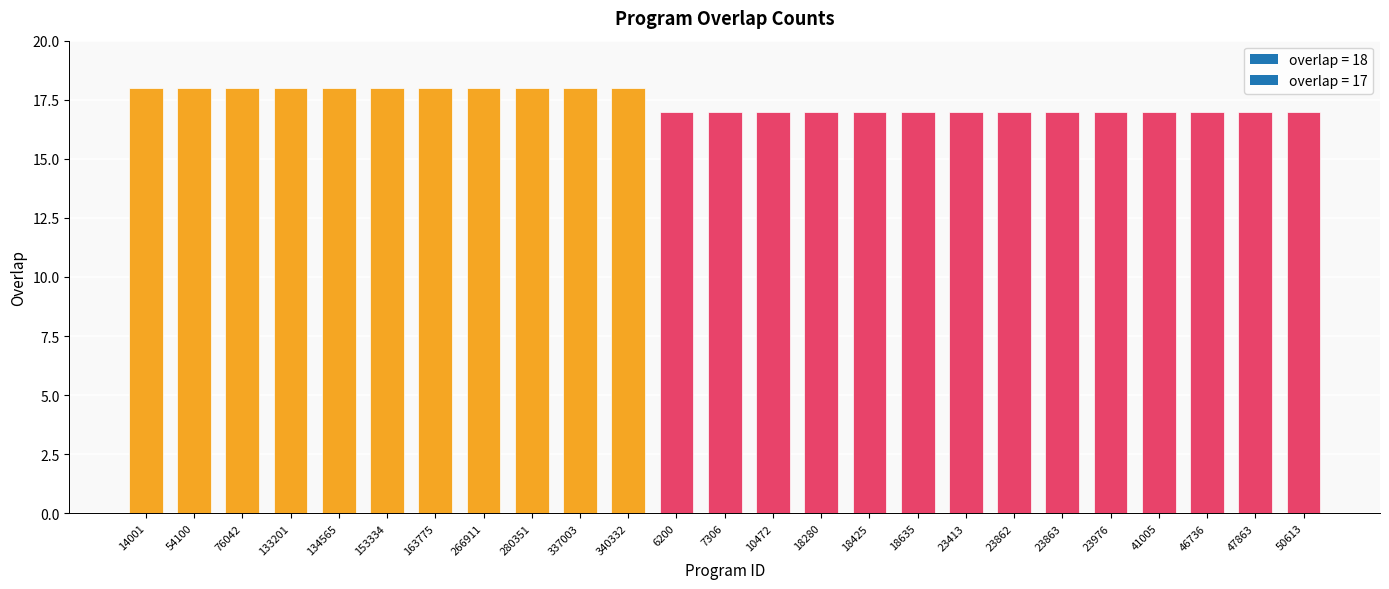

Is it true that the value at 50613 is 27?

False